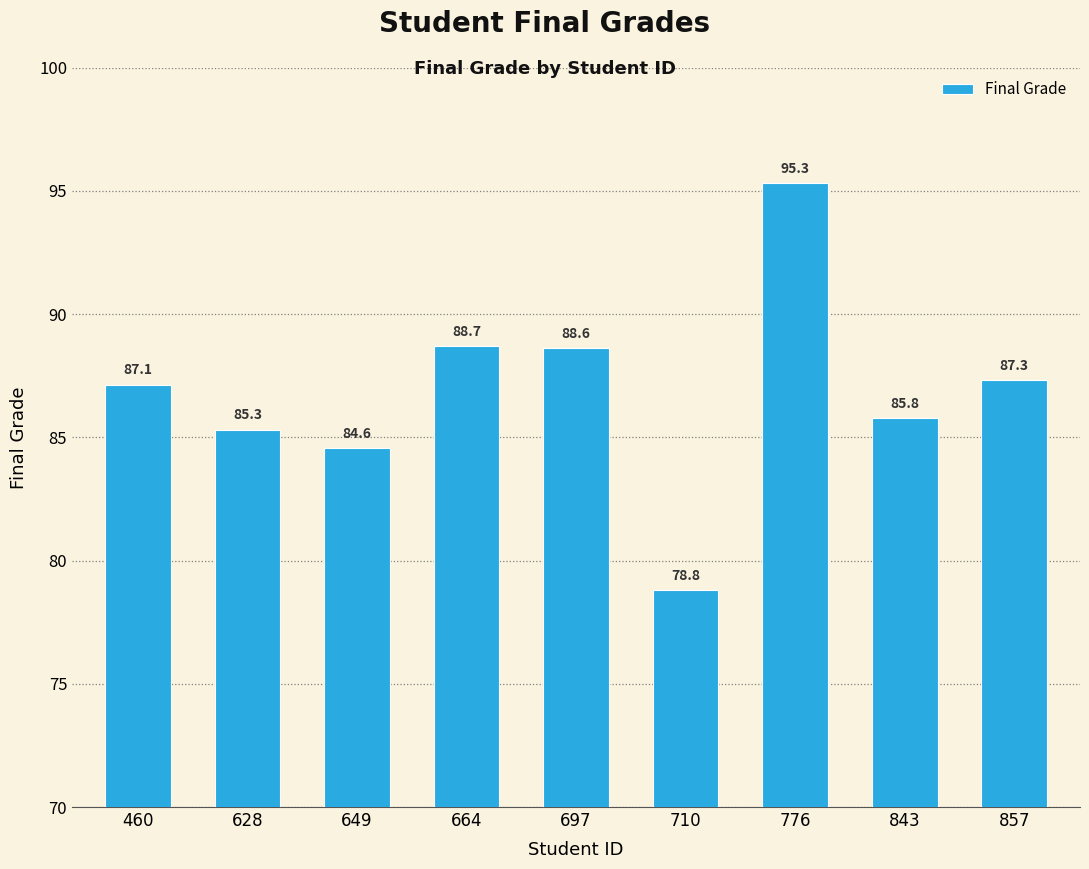

What is the change in value from 710 to 843?

+7.0